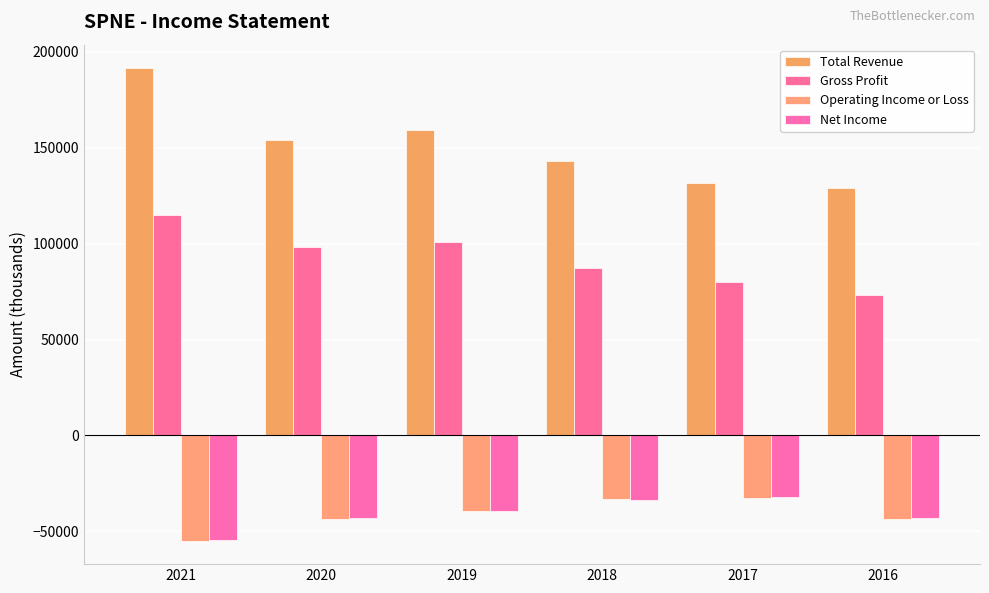

Count the number of categories in the chart.

6